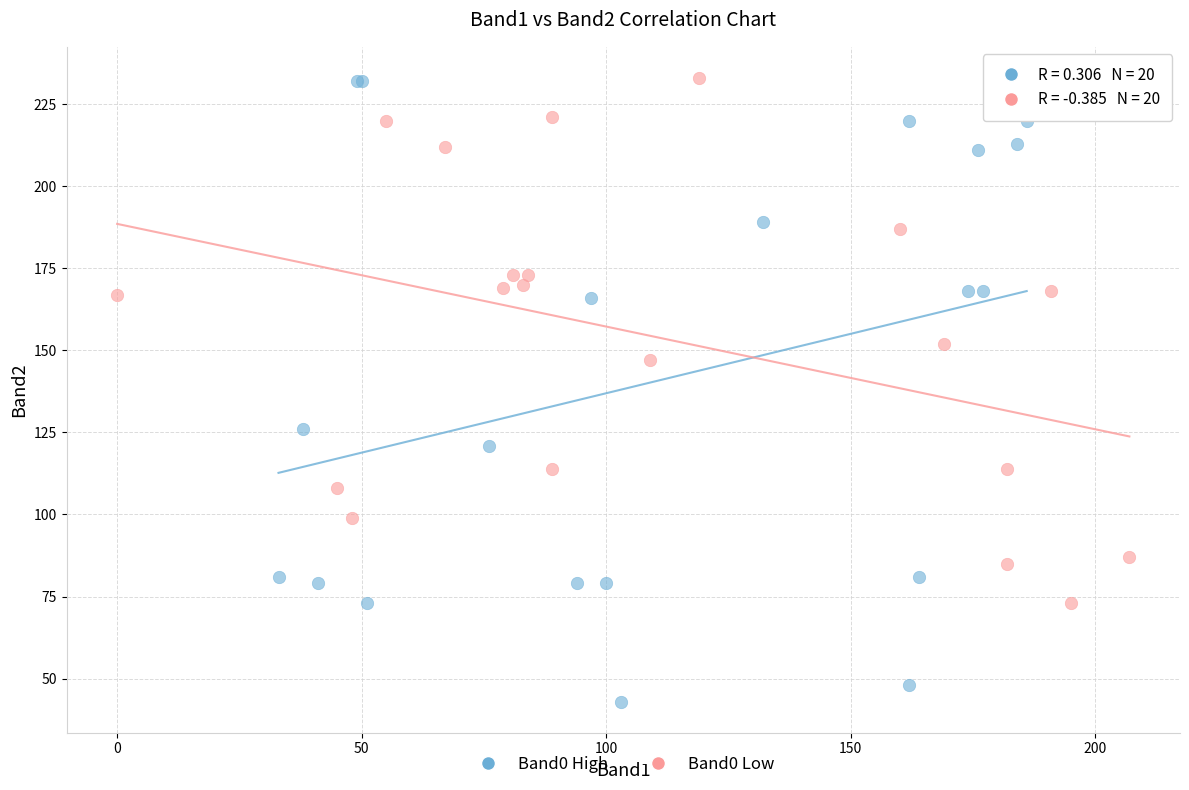

What are all the series names shown in the legend?

Band0 High, Band0 Low